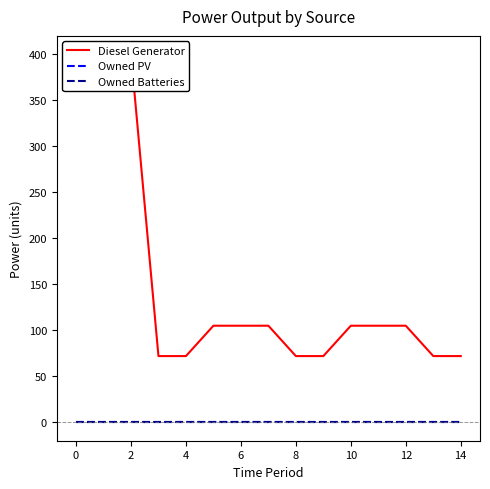

Which series has the widest spread of values?

Diesel Generator